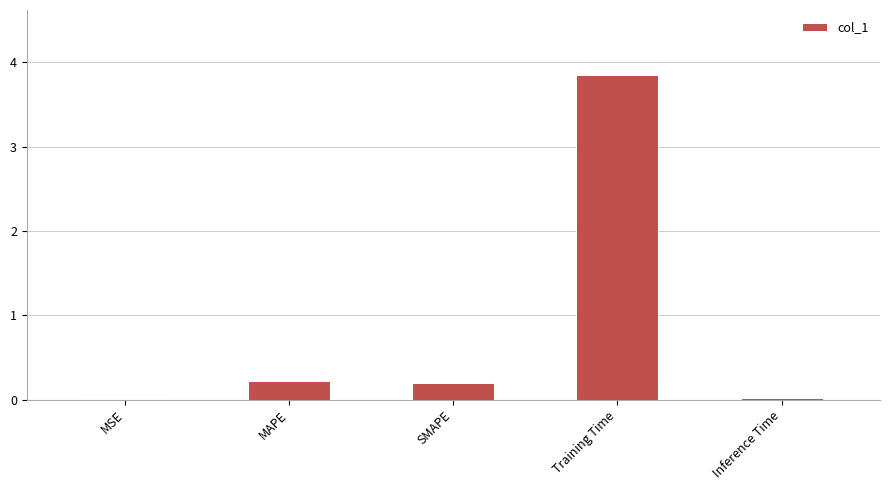

What is the sum of the values at SMAPE and MSE?

0.2